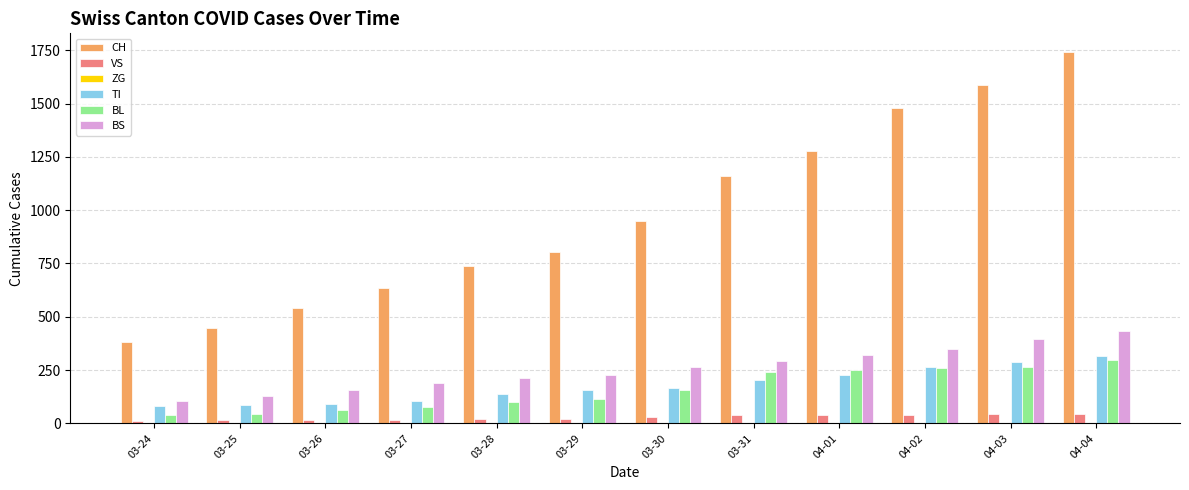

What is the approximate value of TI at 03-25, to the nearest 5?

85